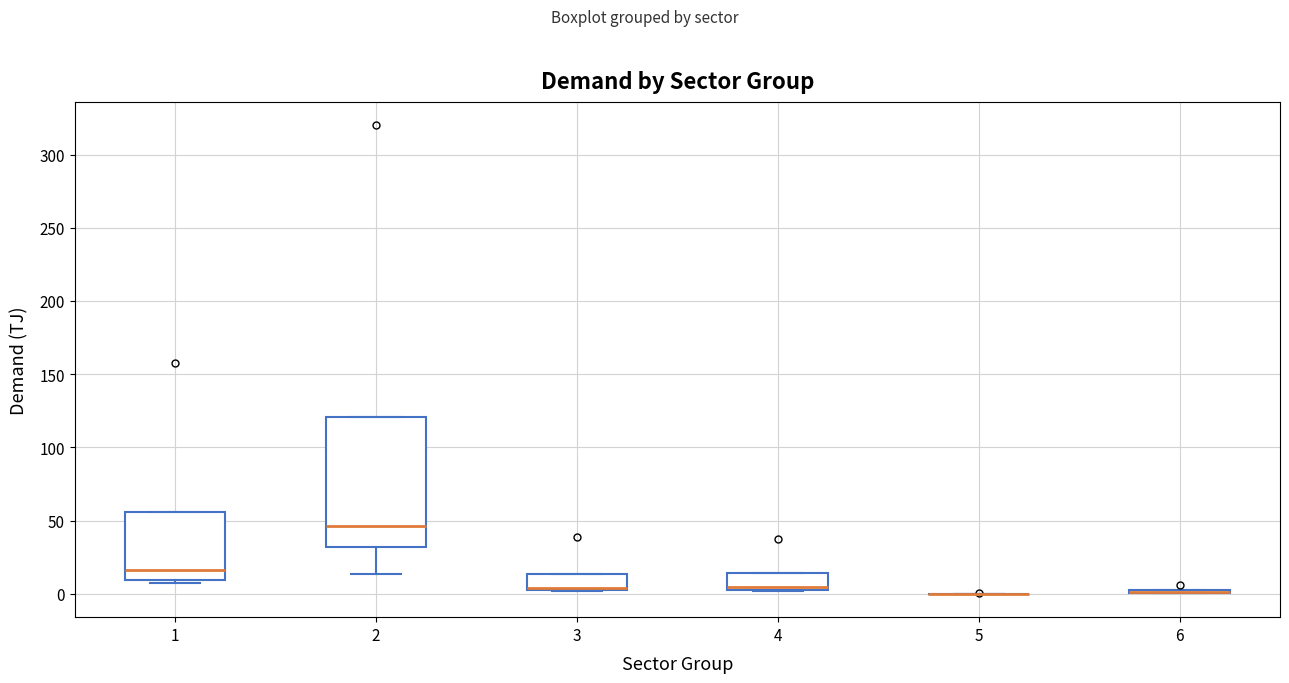

Reading left to right, transcribe this box plot: for each box, give where its median line is, the range the box spans, and where its two whiskers end, as read against the y-axis. The values are not printed on the chart, so give them approximately, as read against the axis.

1: median 15, box 10 to 55, whiskers 5 to 55
2: median 45, box 30 to 120, whiskers 15 to 120
3: median 5, box 0 to 15, whiskers 0 to 15
4: median 5, box 0 to 15, whiskers 0 to 15
5: box collapsed to a line at 0, whiskers 0 to 0
6: box collapsed to a line at 0, whiskers 0 to 0